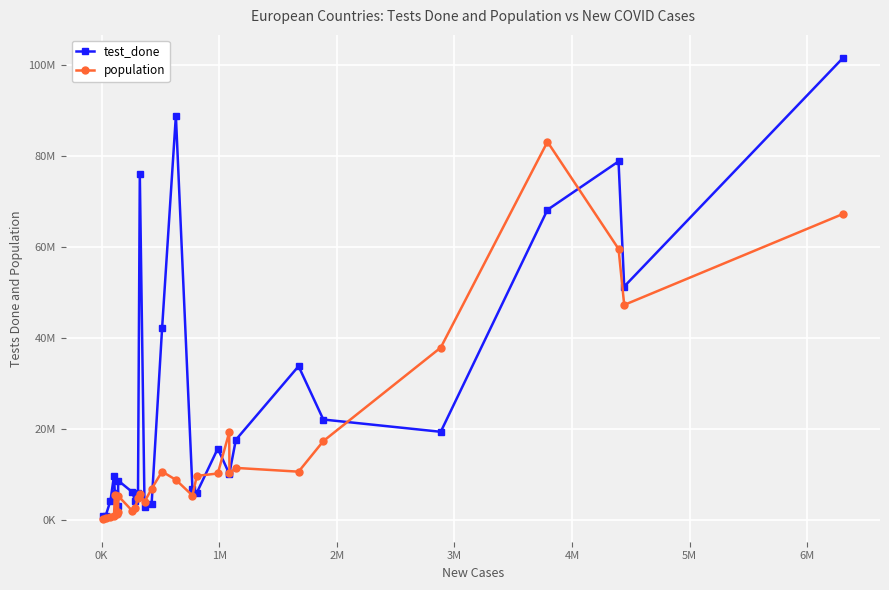

In test_done, how many points are higher than both neighbors (excluding endpoints)?

7